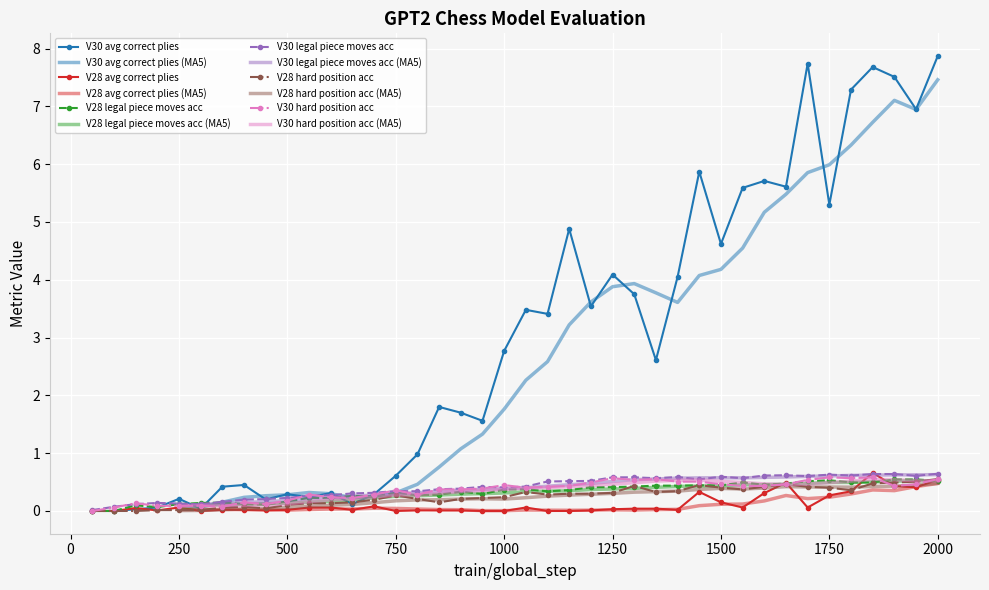

The value of V30 legal piece moves acc at 1300 is 0.6. True or false?

True